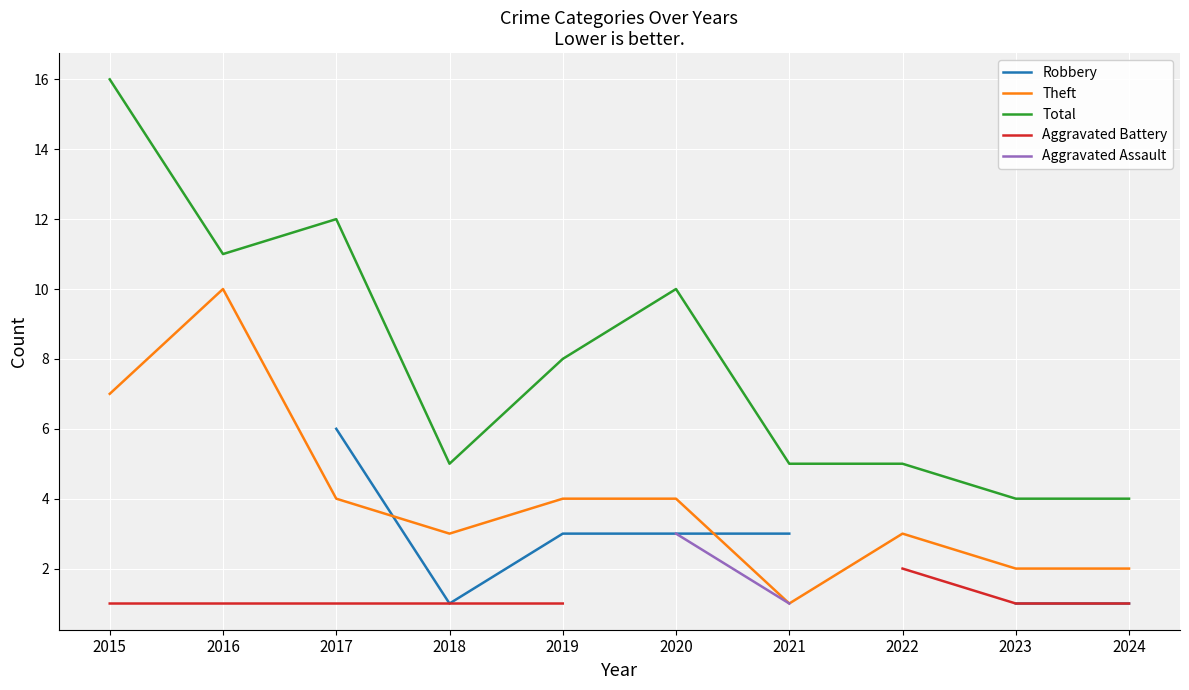

What is the average value of the Total series?

8